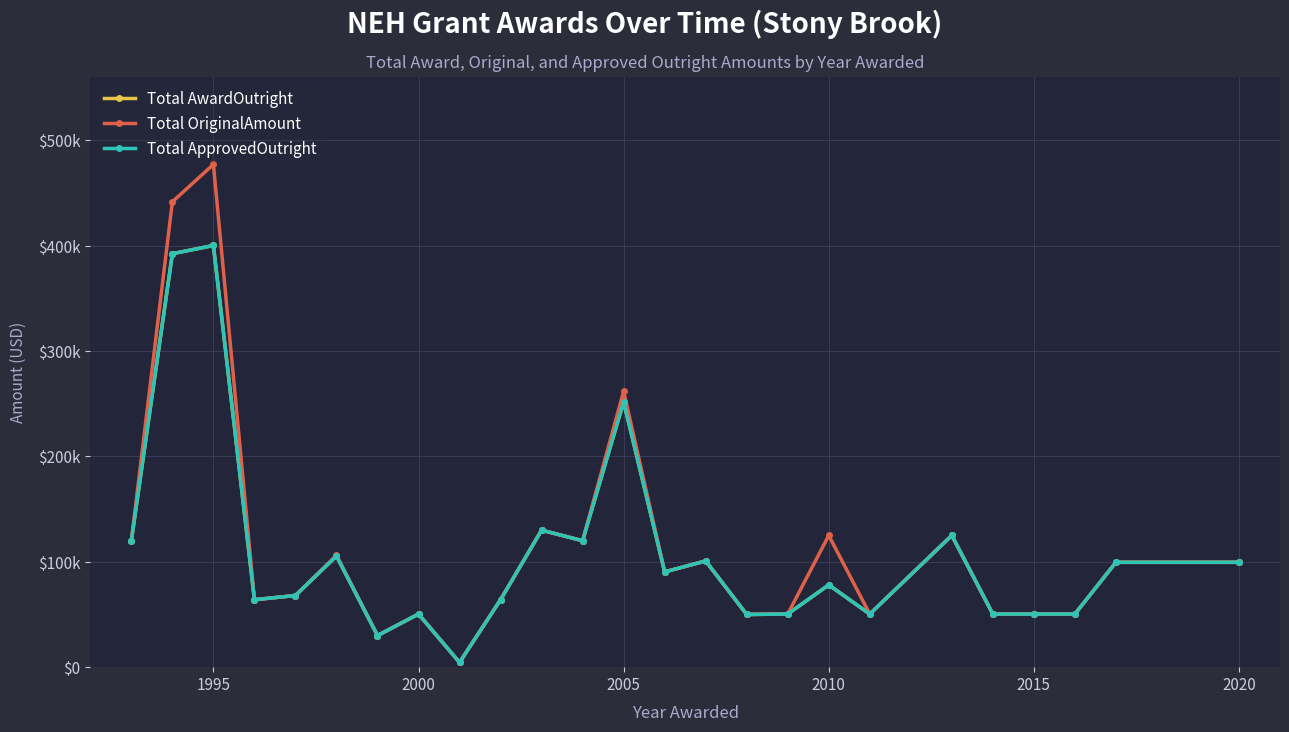

Is this an area chart (filled region under the line)?

No